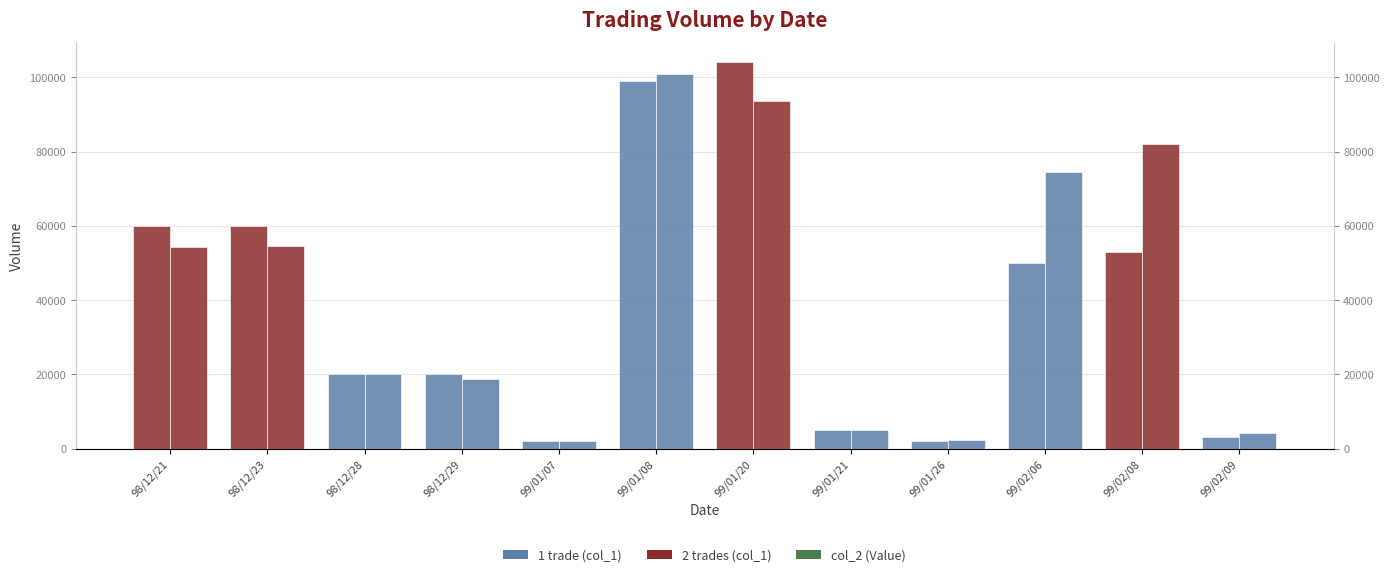

The value of col_2 (Value) at 98/12/21 is 70900. True or false?

False